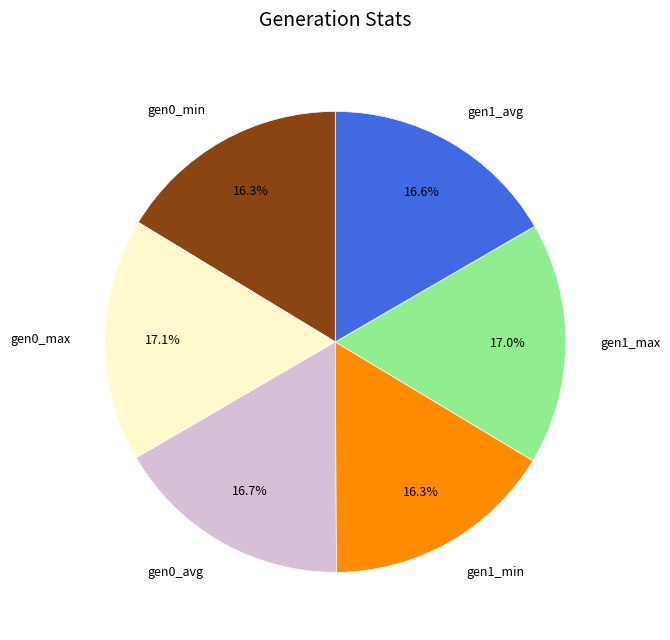

Does any single category account for the majority?

No